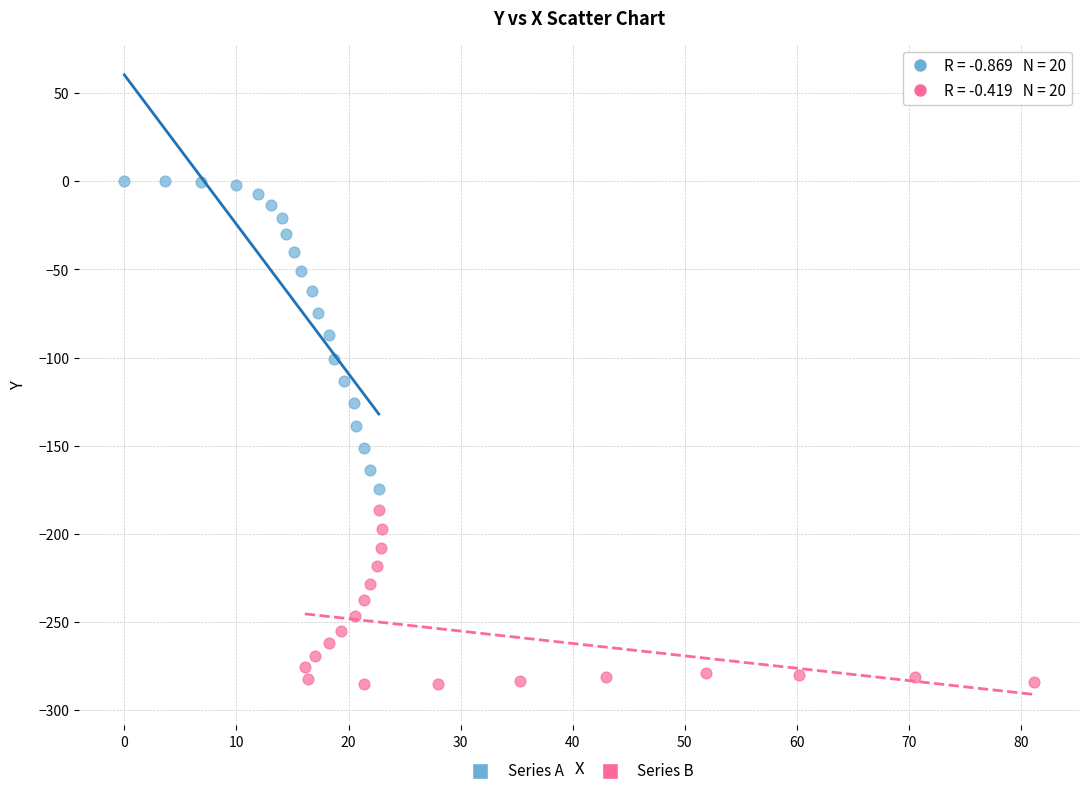

Which series reaches the minimum Y coordinate?

Series B